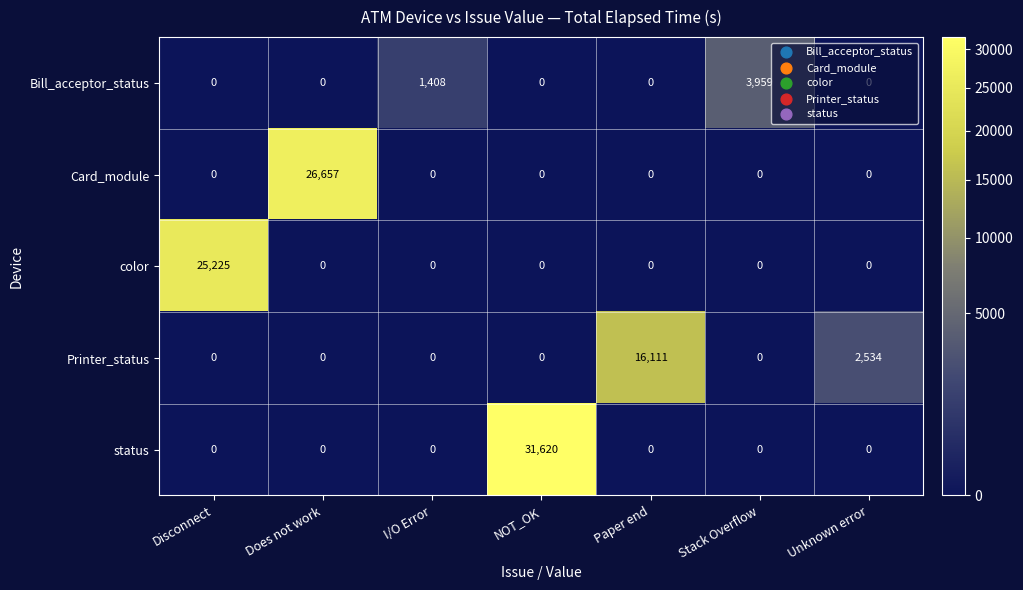

What is the difference between the maximum and minimum values in the Bill_acceptor_status series?

3959